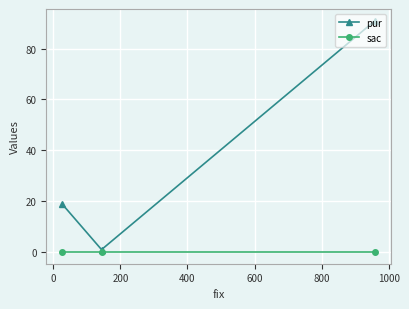

Which series has the largest range (max minus min)?

pur